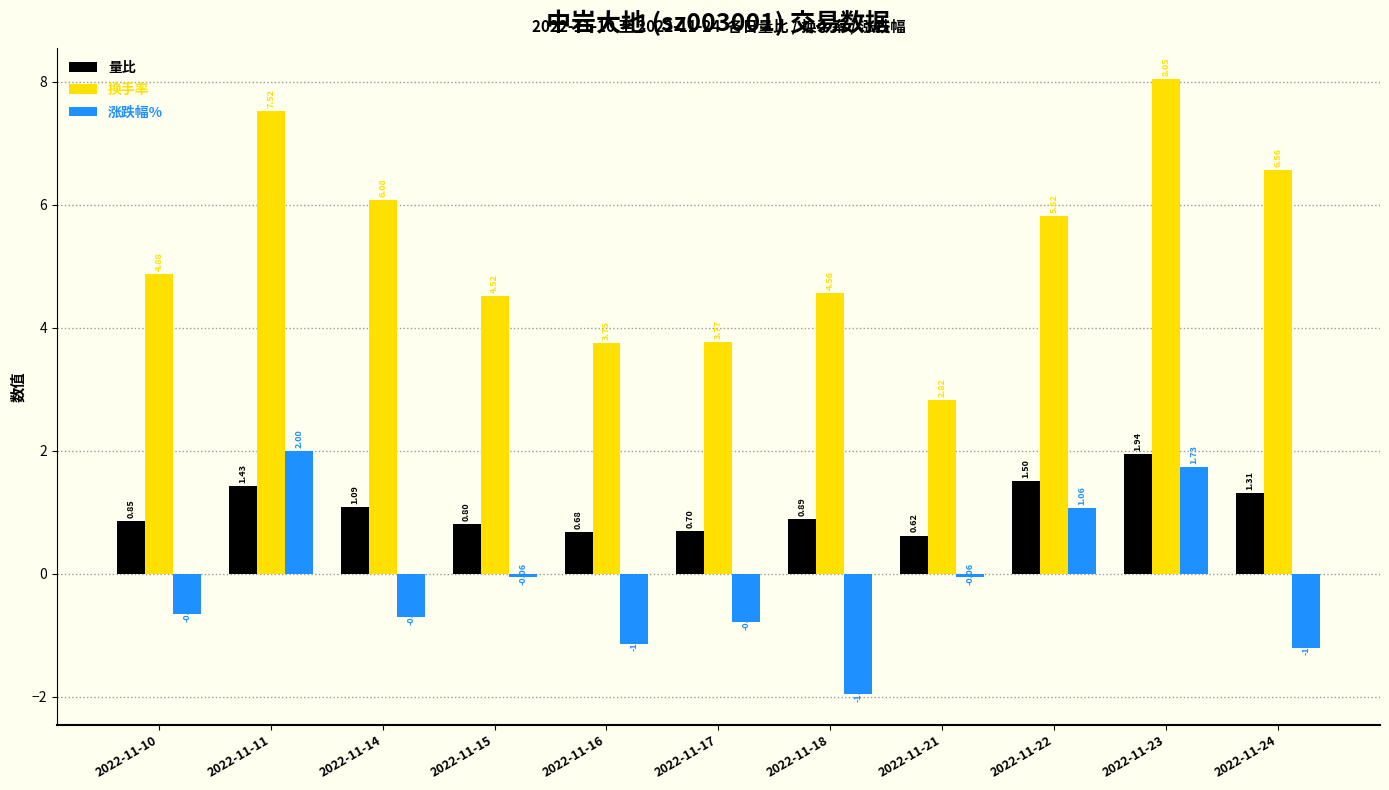

What are all the series names shown in the legend?

量比, 换手率, 涨跌幅%